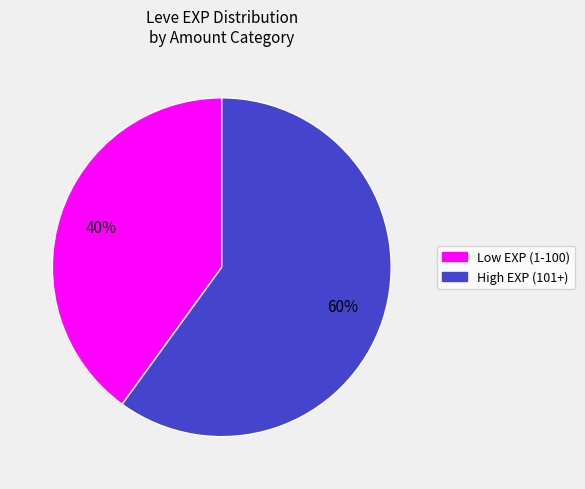

How many segments does this pie chart have?

2